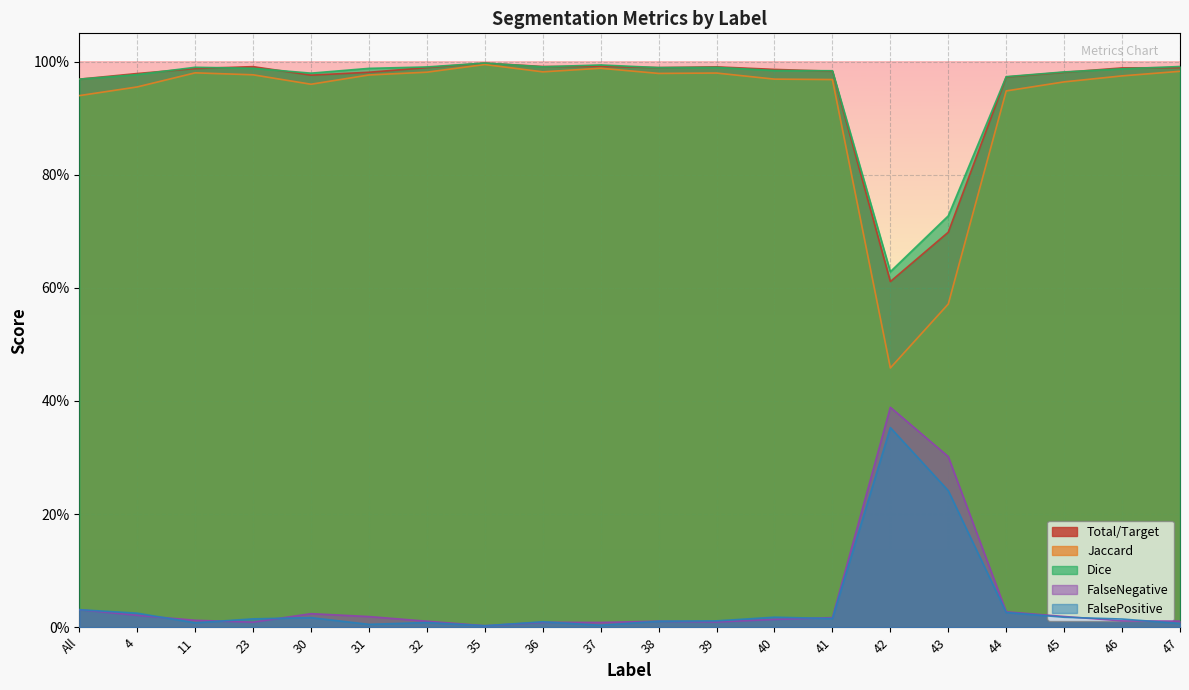

Does the chart display data point markers on the line(s)?

No